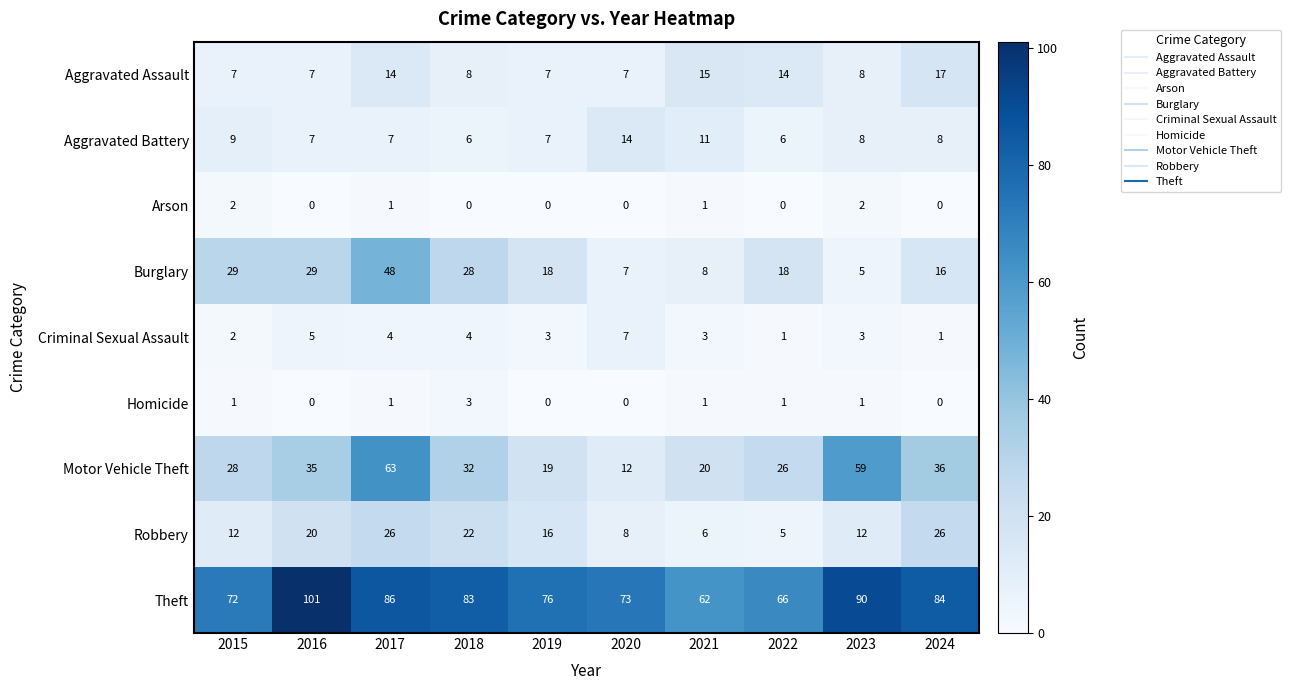

What is the total value across all series at 2018?

186